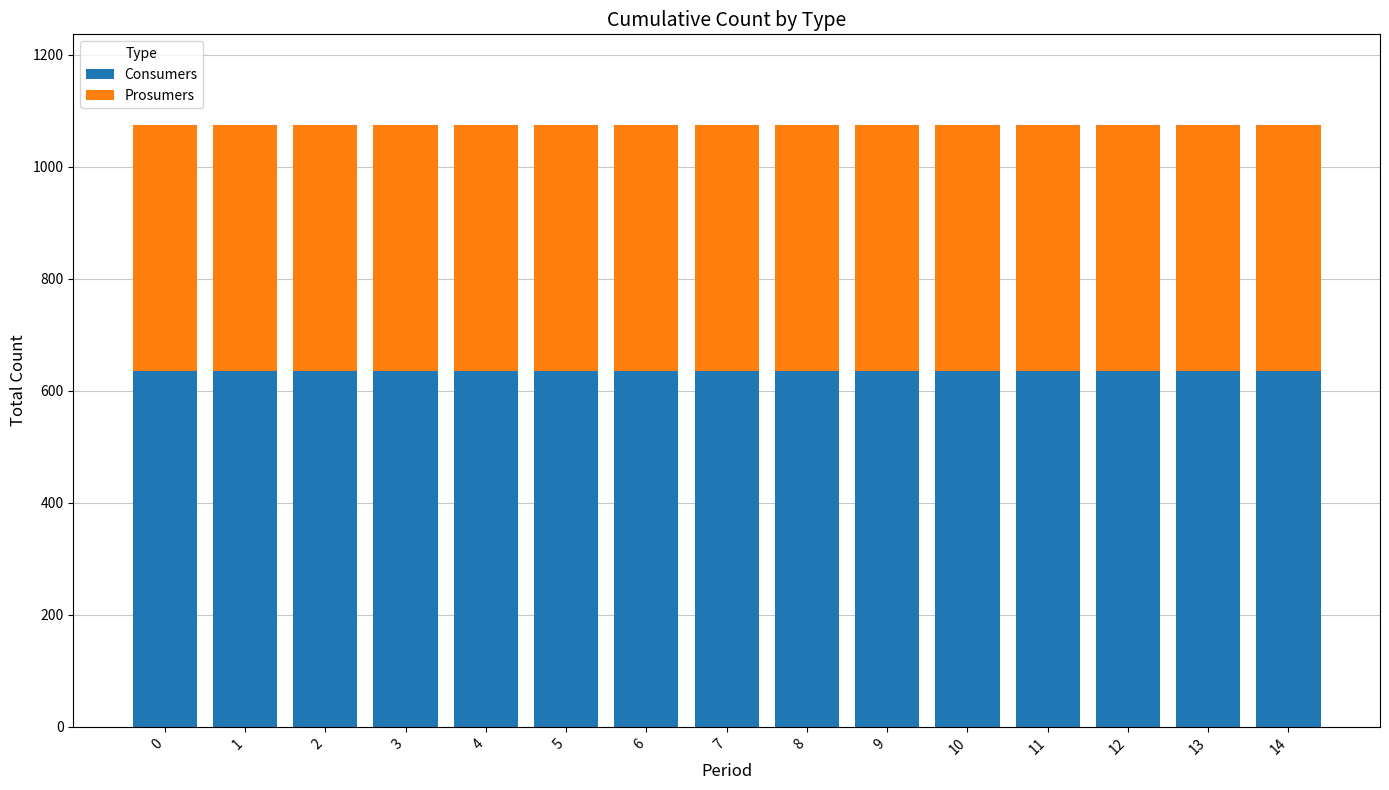

The value of Consumers at 13 is 959. True or false?

False